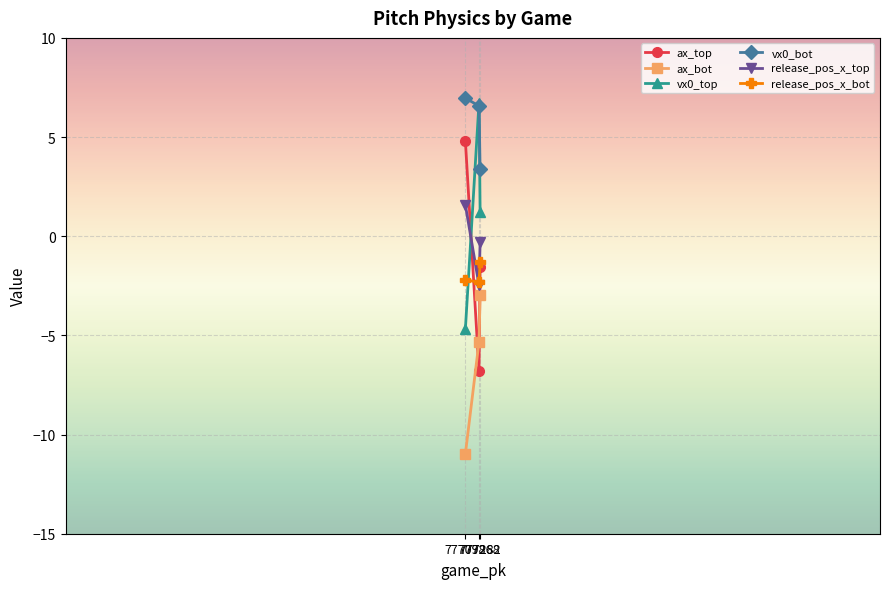

True or false: ax_top has a value of 1.0 at 777098.

False